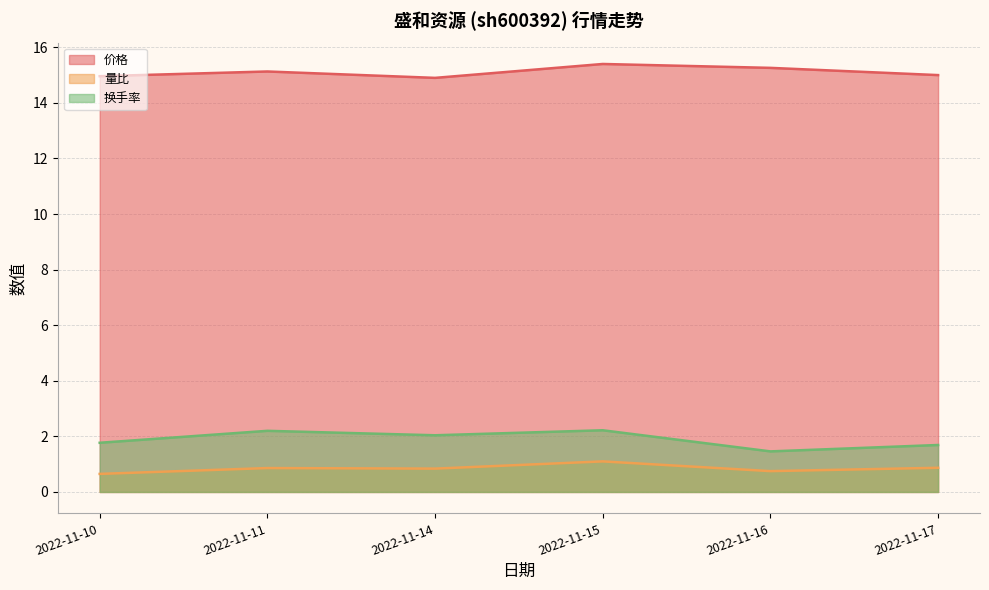

Reading left to right, what are all the values shown in this chart?

价格: 2022-11-10=15.0	2022-11-11=15.1	2022-11-14=14.9	2022-11-15=15.4	2022-11-16=15.3	2022-11-17=15.0
量比: 2022-11-10=0.7	2022-11-11=0.9	2022-11-14=0.8	2022-11-15=1.1	2022-11-16=0.8	2022-11-17=0.9
换手率: 2022-11-10=1.8	2022-11-11=2.2	2022-11-14=2.0	2022-11-15=2.2	2022-11-16=1.5	2022-11-17=1.7